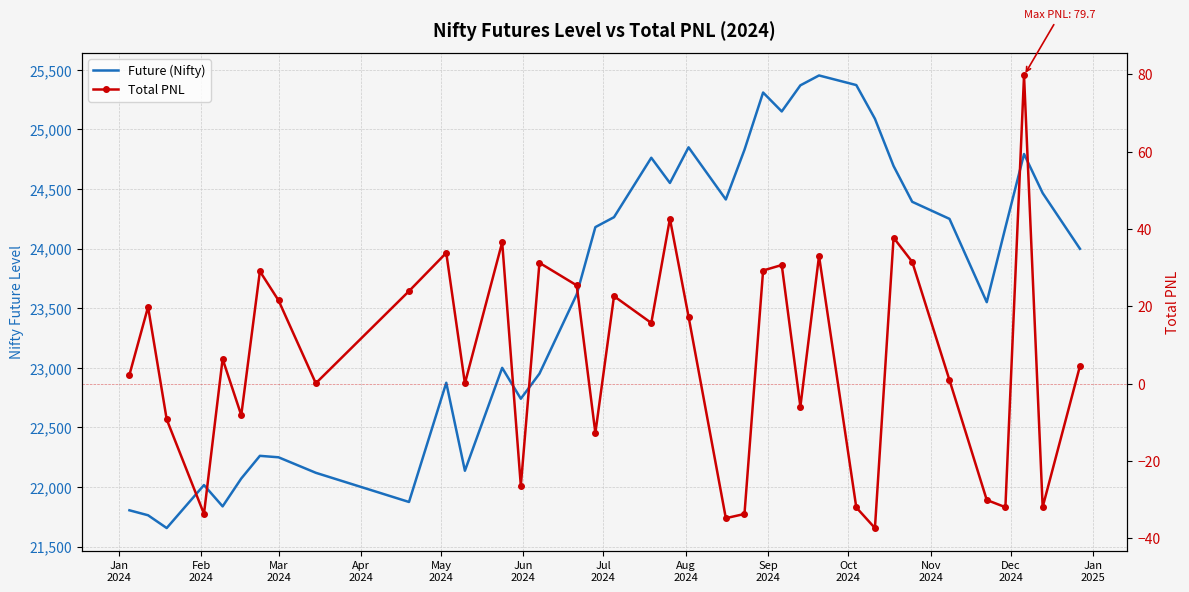

At how many categories does at least one series exceed 11062?

37